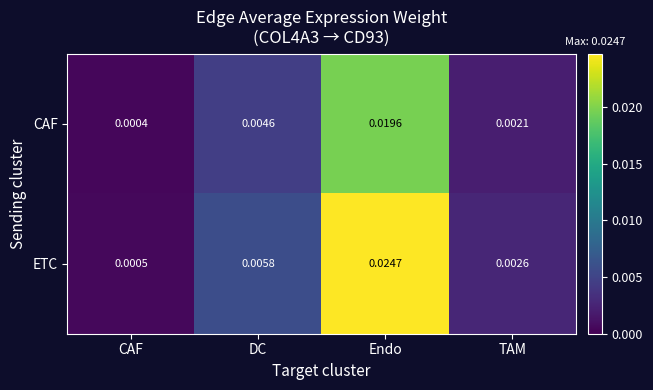

Between Endo and TAM, which series saw the biggest shift?

ETC